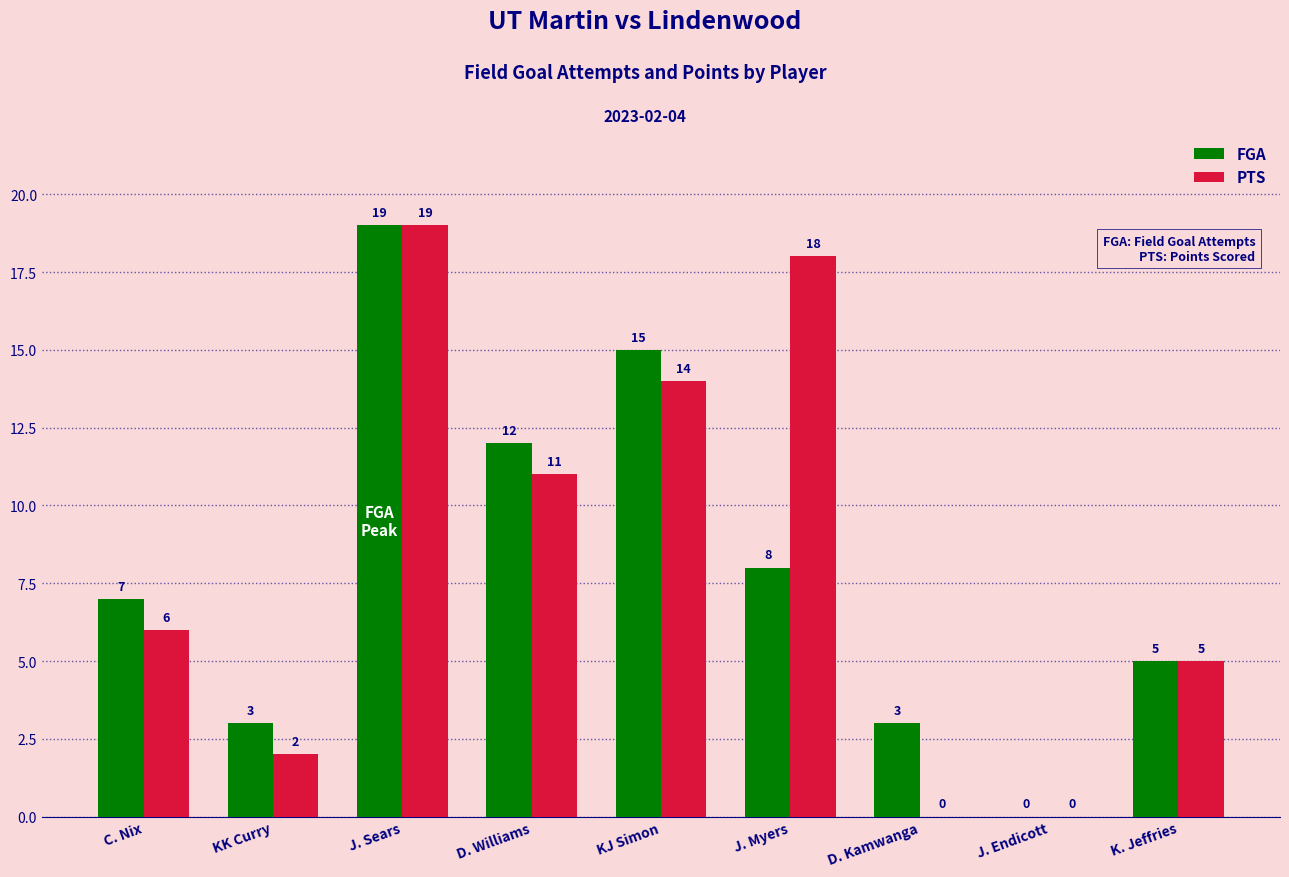

Count the number of categories in the chart.

9